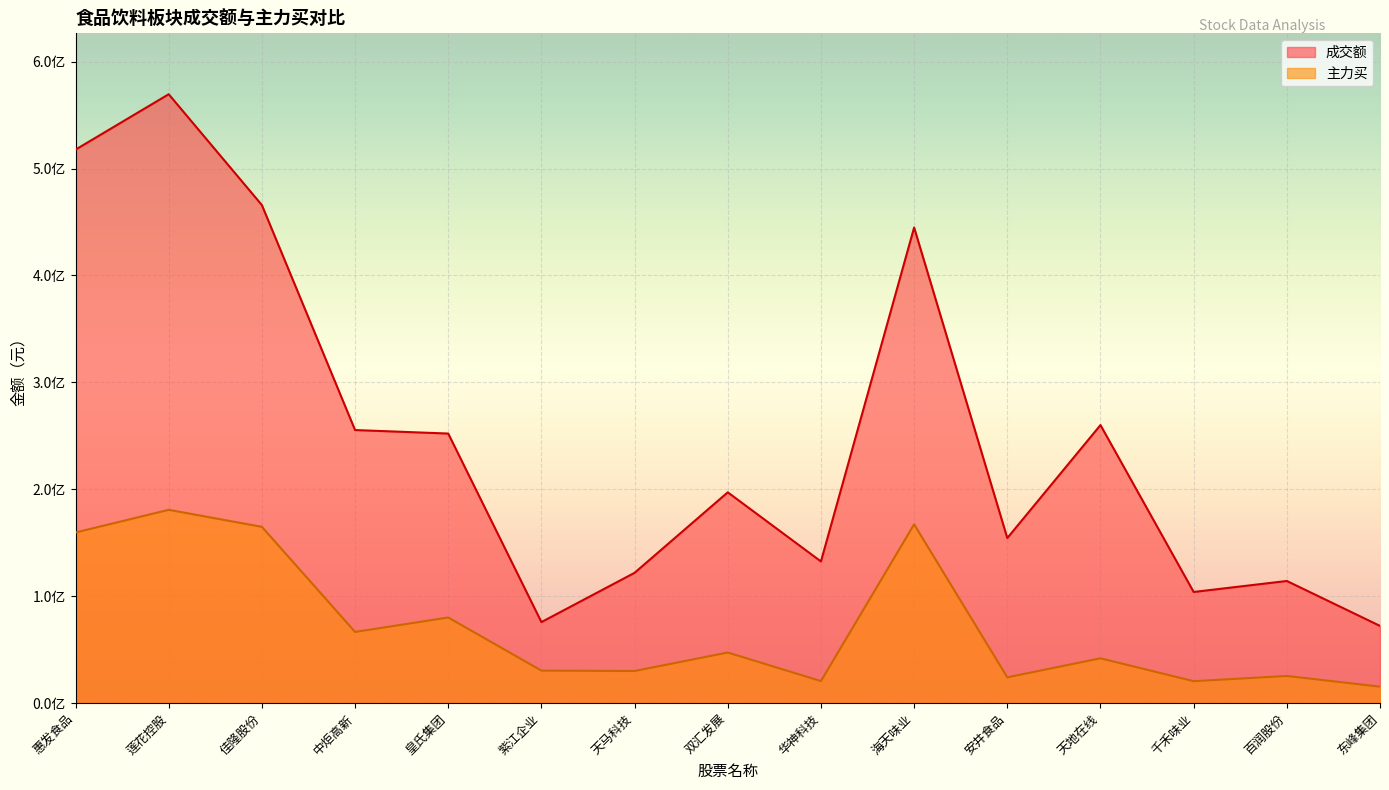

What is the value of the 成交额 point at the 5th from the left?

252151578